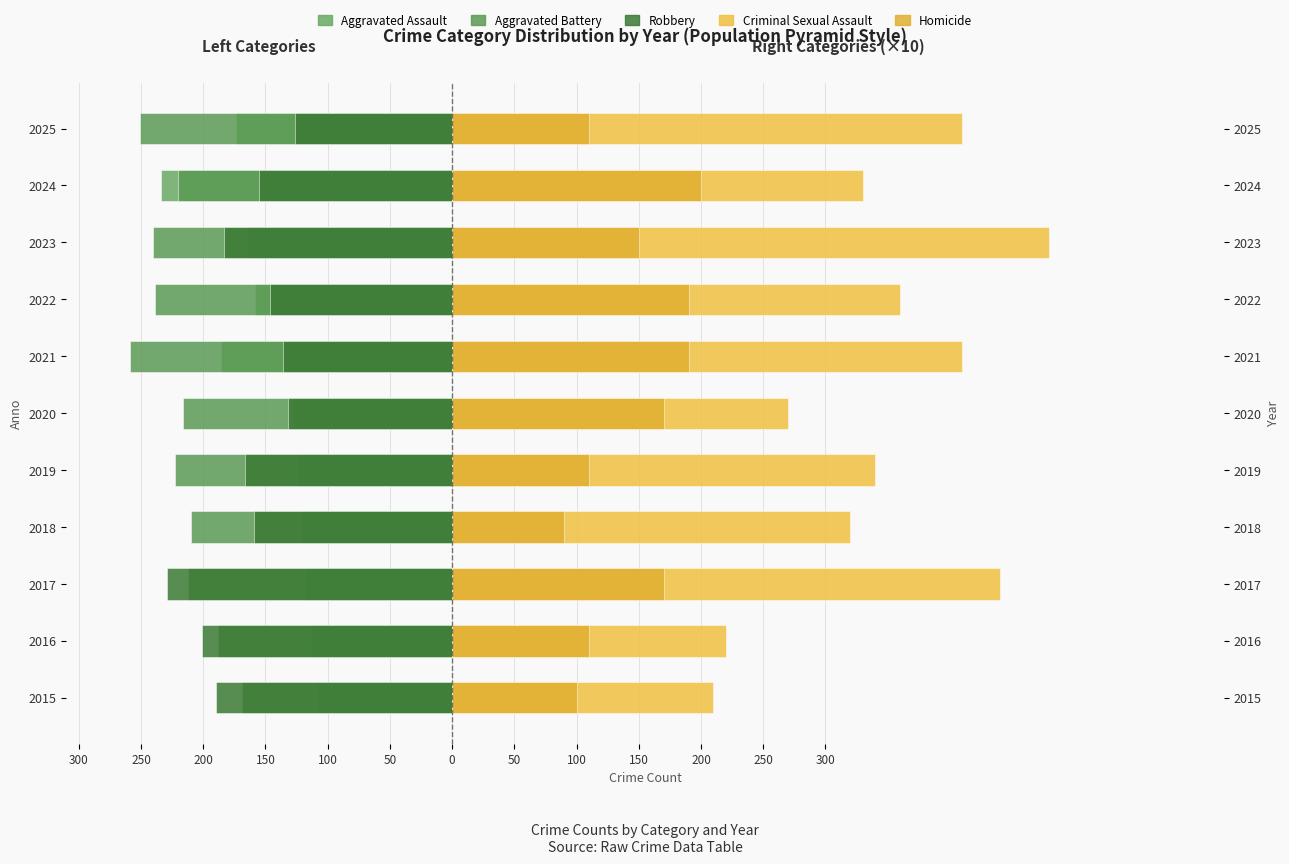

Is the value of Homicide at 2024 greater than the value of Aggravated Battery at 2020?

Yes